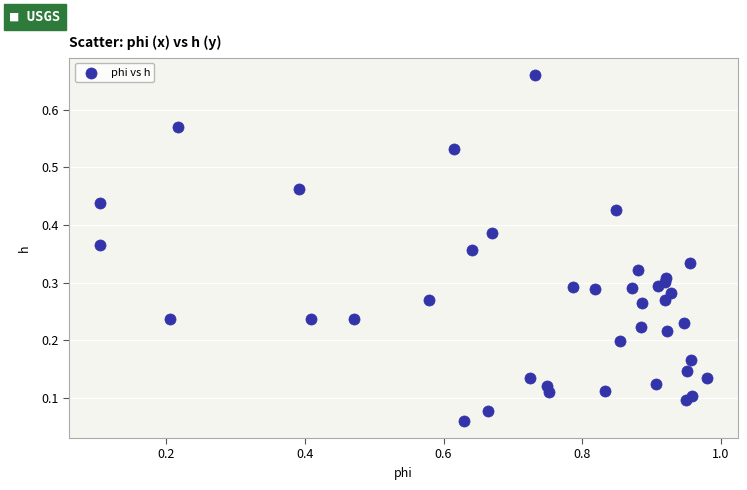

What is the range of X values (max minus min)?

0.9